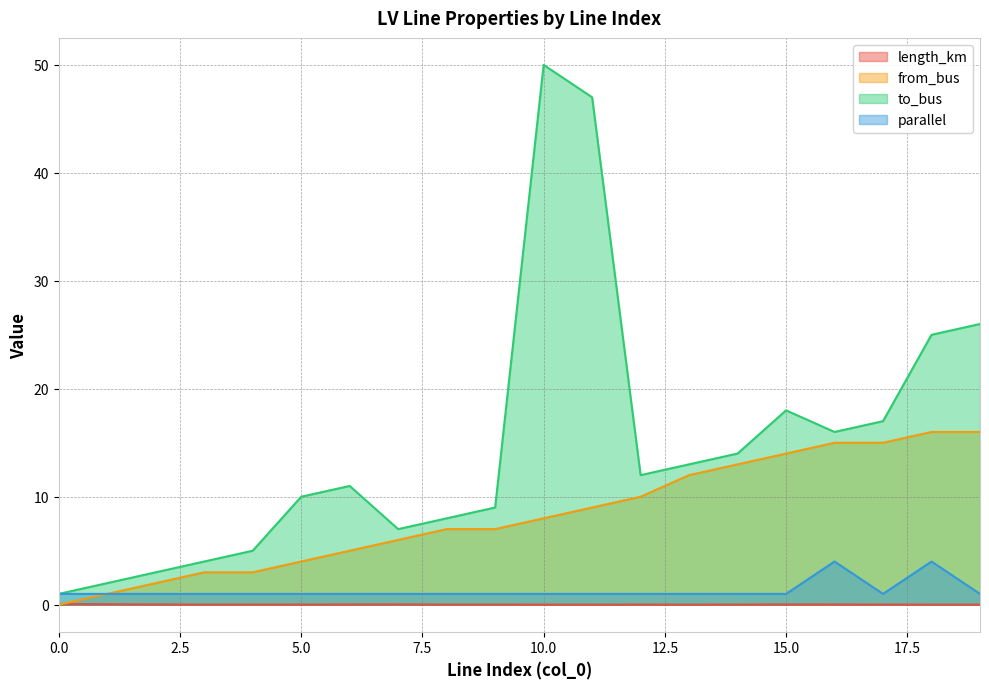

At how many categories does at least one series exceed 25?

3